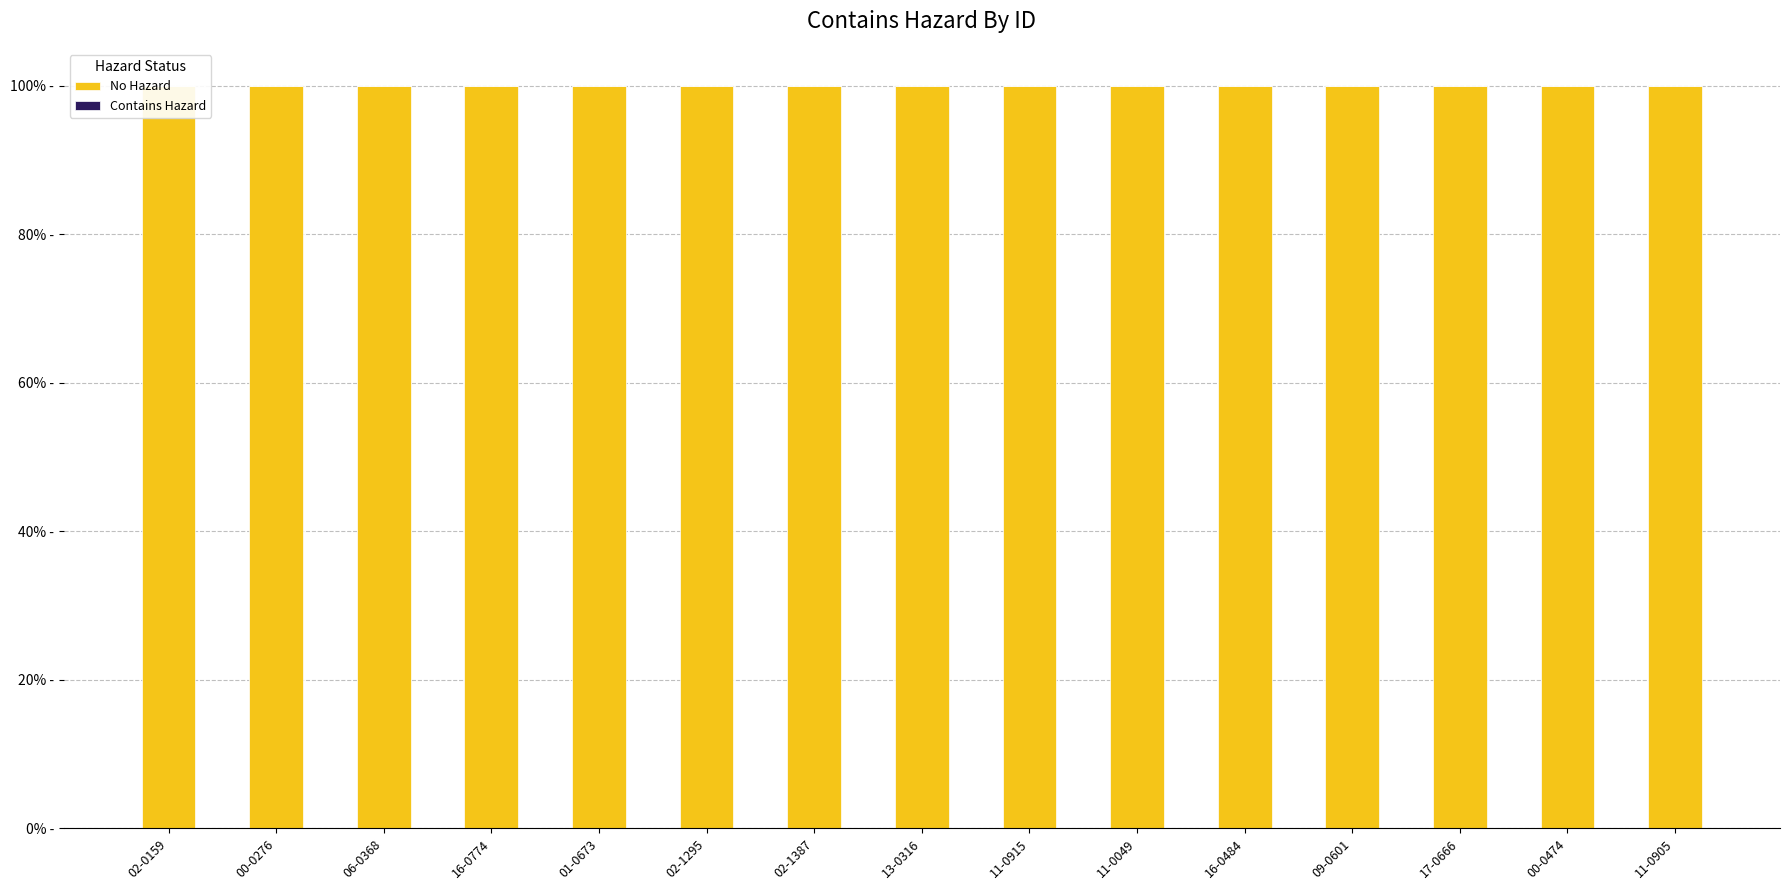

What is the label of the 4th bar from the left?

16-0774